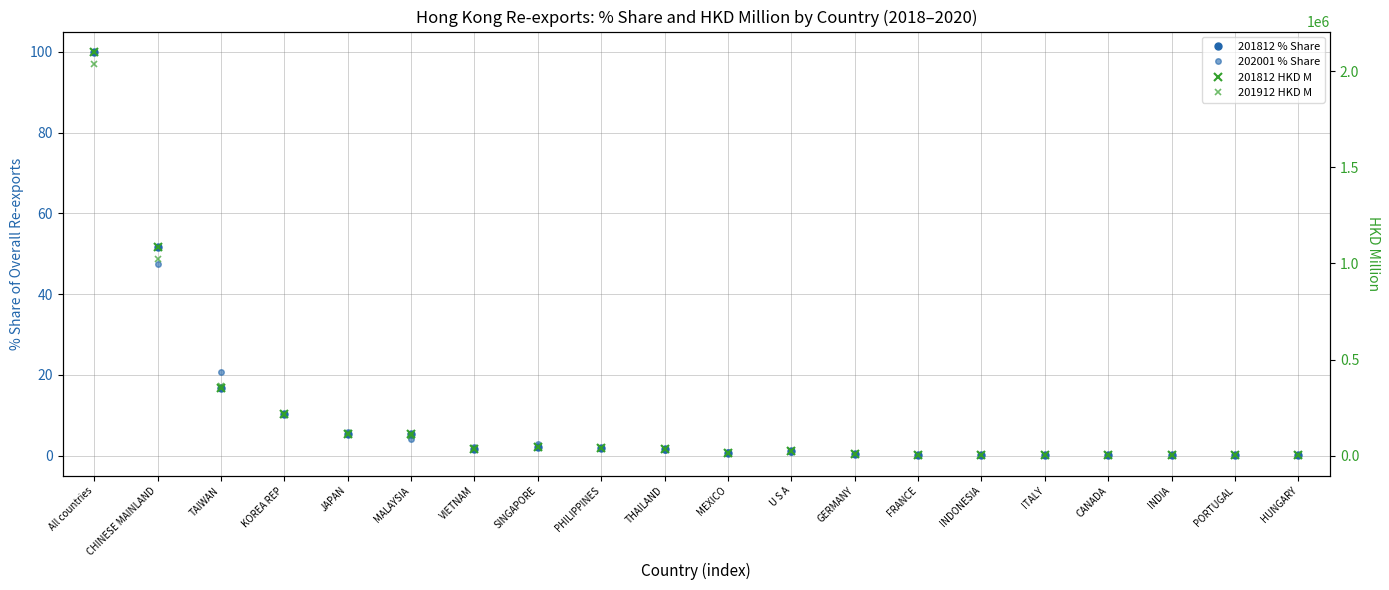

True or false: 202001 % Share has more than 1 interior local peaks.

False